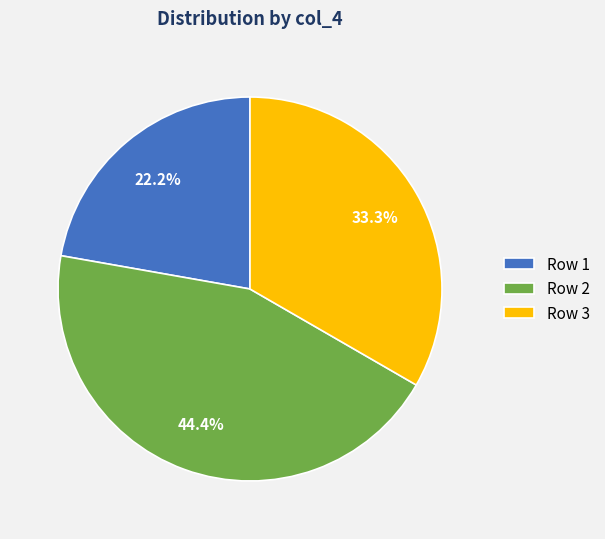

Which slice is the largest?

Row 2